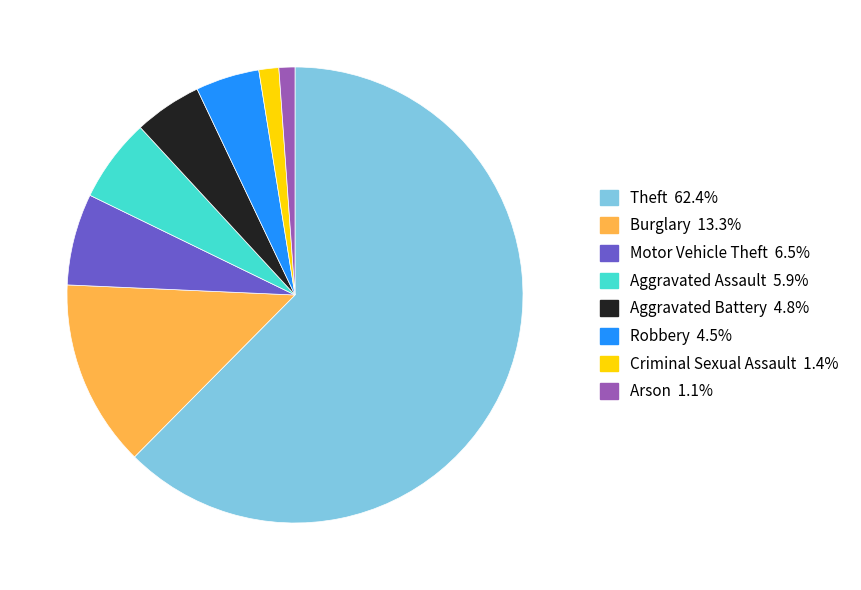

Which slice is the largest?

Theft